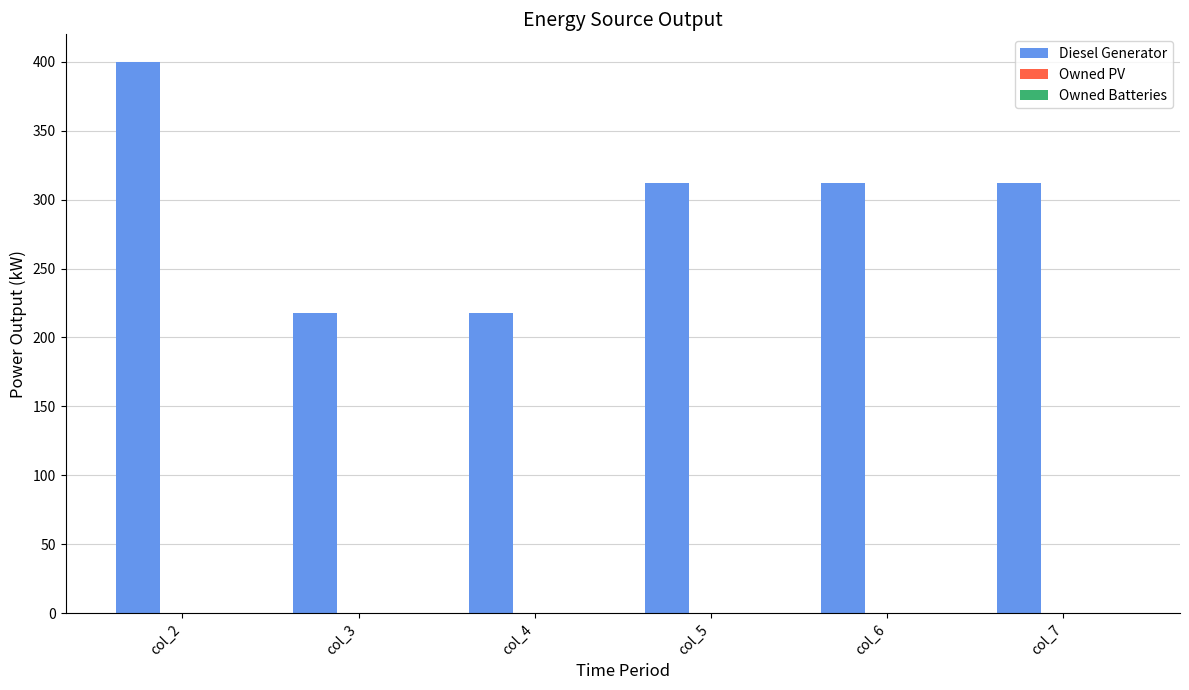

What is the ratio of the value at col_2 to the value at col_6?

1.3